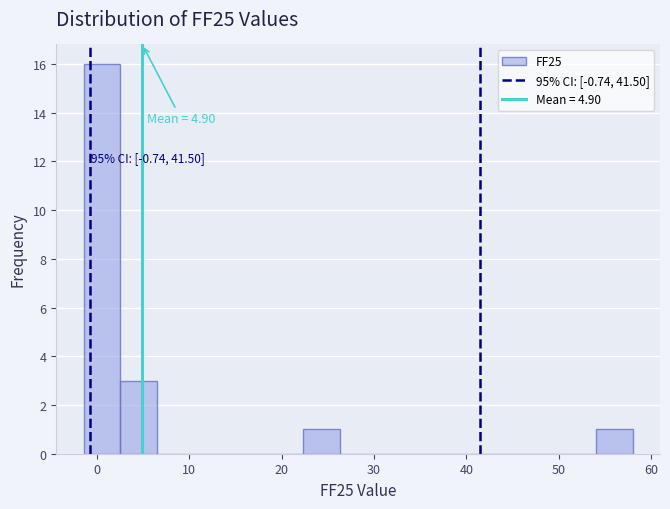

Around what value on the x-axis is the tallest bar? Give the approximate position of its centre, as read against the axis.

1